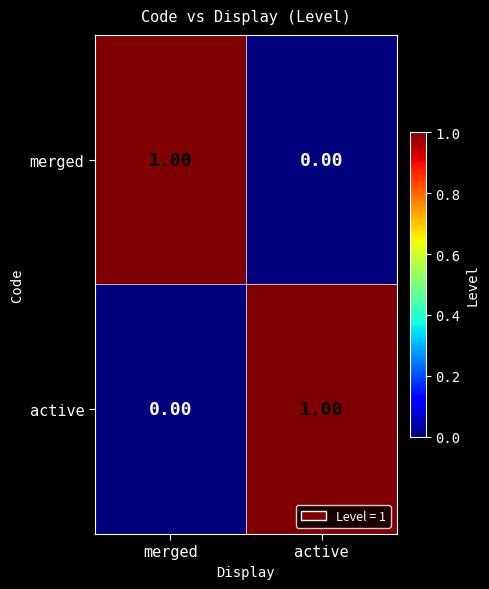

At which label is merged closest to 0?

active